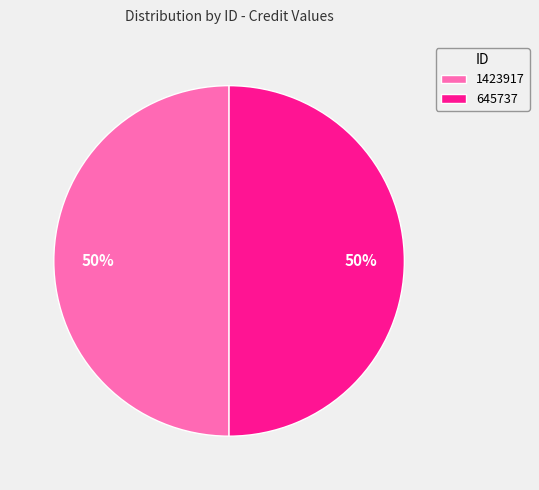

Approximately how many times larger is the value at 1423917 compared to 645737?

1.0